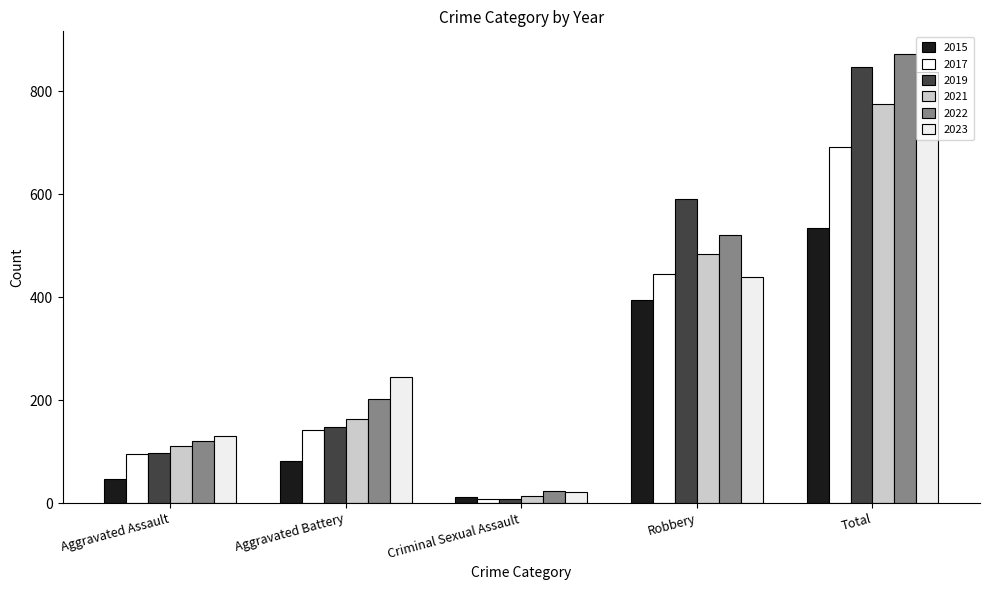

Does the chart contain stacked bars?

No